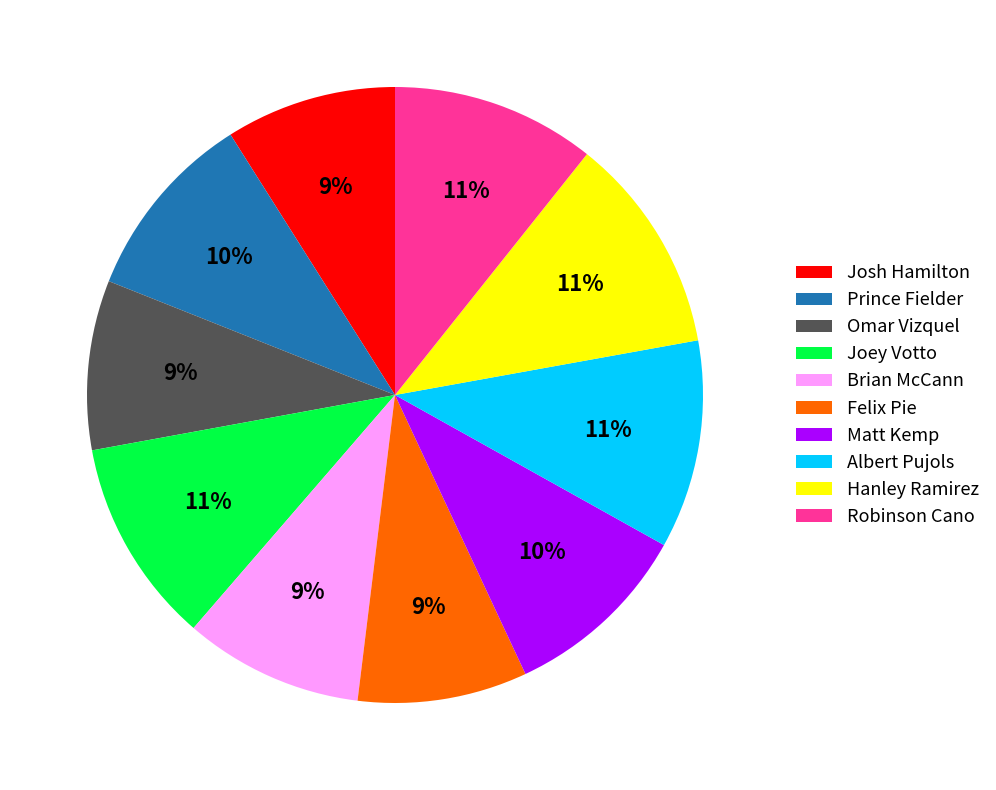

The Joey Votto slice represents 20% of the pie. True or false?

False